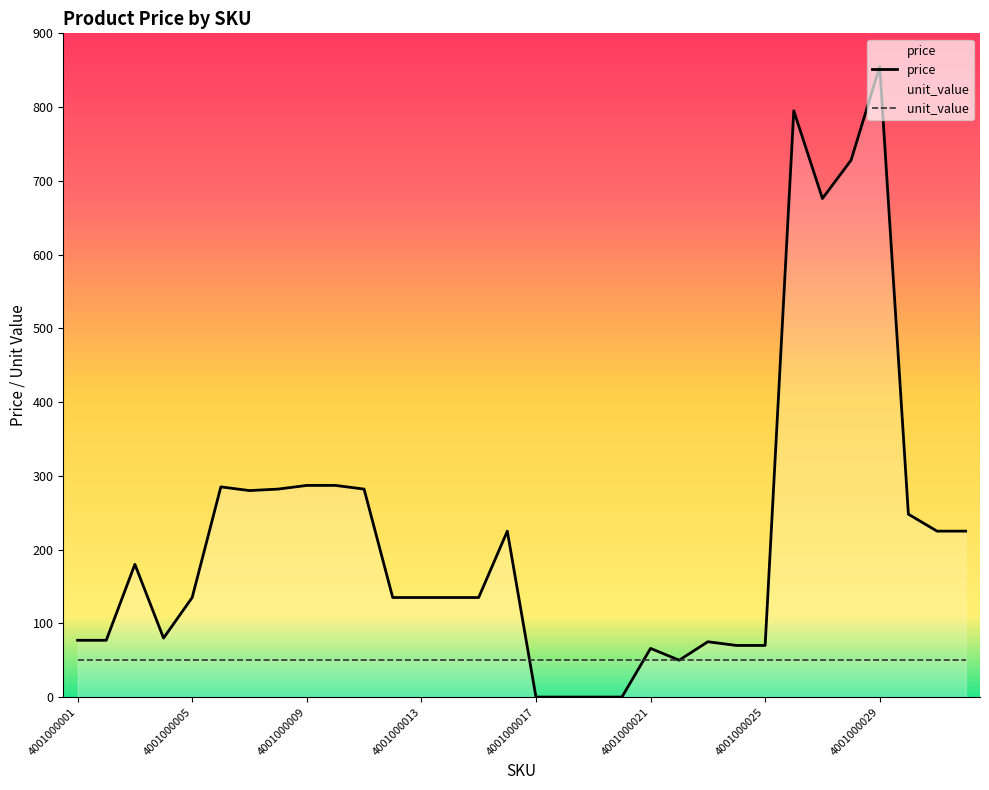

Reading right to left, what are all the values shown in this chart?

4001000032=225	4001000031=225	4001000030=248	4001000029=855	4001000028=728	4001000027=676	4001000026=795	4001000025=70	4001000024=70	4001000023=75	4001000022=50	4001000021=66	4001000020=0	4001000019=0	4001000018=0	4001000017=0	4001000016=225	4001000015=135	4001000014=135	4001000013=135	4001000012=135	4001000011=282	4001000010=287	4001000009=287	4001000008=282	4001000007=280	4001000006=285	4001000005=135	4001000004=80	4001000003=180	4001000002=77	4001000001=77